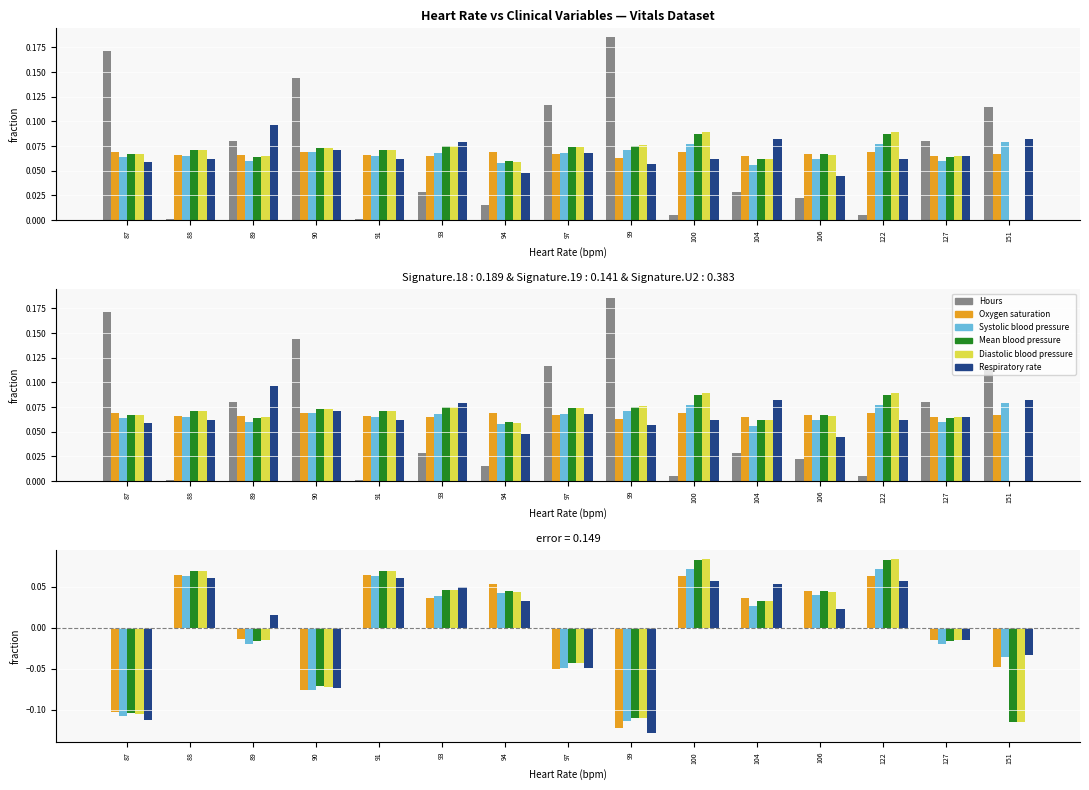

Between 93 and 106, which is larger?

93